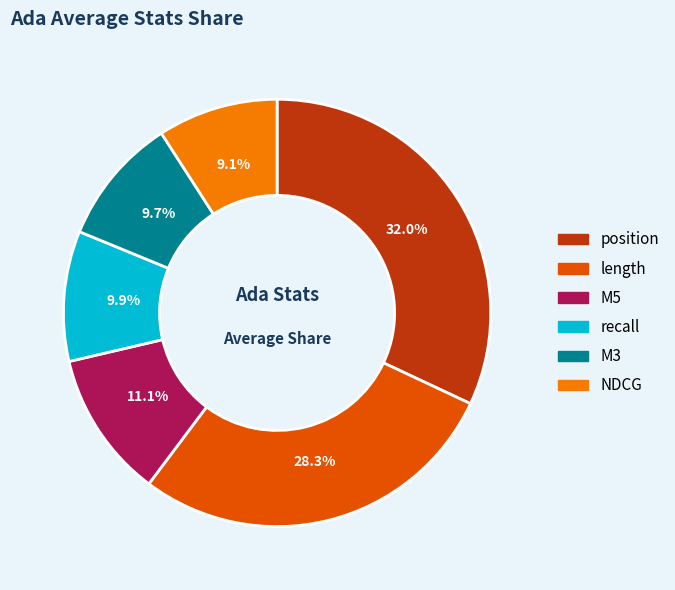

Count the number of slices in the pie.

6